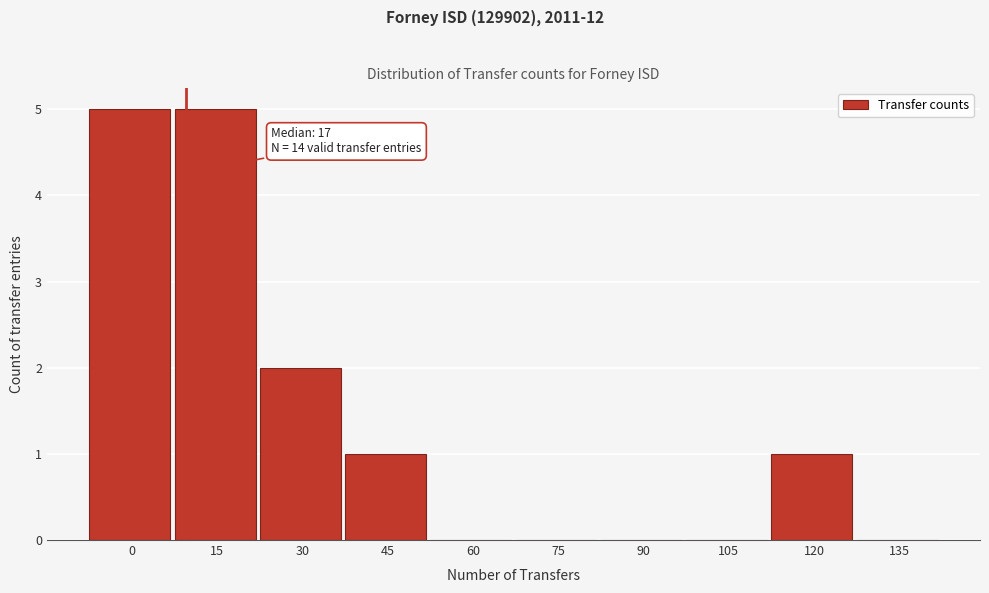

Reading left to right, what are all the values shown in this chart?

0=5	15=5	30=2	45=1	60=0	75=0	90=0	105=0	120=1	135=0